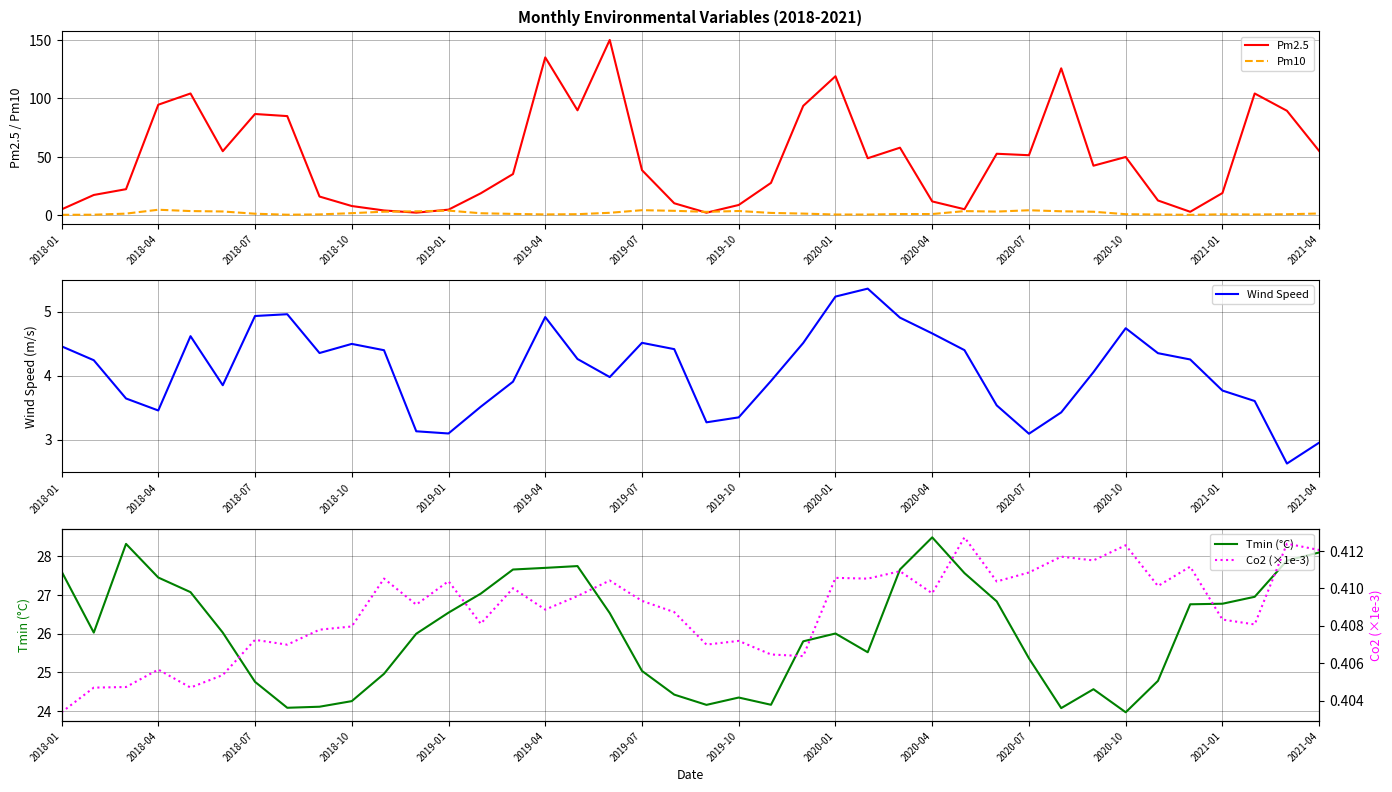

Reading left to right, what are all the values shown in this chart?

Pm2.5: 5.0	17.3	22.3	94.7	104.3	54.8	86.7	84.9	16.0	7.9	4.1	2.2	4.7	18.8	35.3	135.2	89.9	150.2	38.6	10.2	2.1	8.8	27.7	93.7	119.1	48.8	57.9	11.8	5.1	52.6	51.4	125.8	42.4	49.9	12.6	2.9	19.0	104.3	89.5	55.0
Pm10: 0.3	0.4	1.3	4.7	3.5	3.2	1.3	0.4	0.7	1.7	3.0	3.3	3.9	1.7	1.1	0.7	0.9	2.1	4.3	3.7	2.9	3.6	2.0	1.4	0.6	0.6	1.0	1.0	3.5	3.1	4.2	3.4	3.0	0.9	0.6	0.3	0.7	0.6	0.8	1.5
Wind Speed: 4.5	4.2	3.6	3.5	4.6	3.9	4.9	5.0	4.4	4.5	4.4	3.1	3.1	3.5	3.9	4.9	4.3	4.0	4.5	4.4	3.3	3.3	3.9	4.5	5.2	5.4	4.9	4.7	4.4	3.5	3.1	3.4	4.1	4.7	4.4	4.3	3.8	3.6	2.6	3.0
Tmin (°C): 27.6	26.0	28.3	27.4	27.1	26.0	24.8	24.1	24.1	24.3	25.0	26.0	26.5	27.0	27.7	27.7	27.7	26.5	25.0	24.4	24.2	24.3	24.2	25.8	26.0	25.5	27.7	28.5	27.6	26.8	25.4	24.1	24.6	24.0	24.8	26.8	26.8	27.0	27.9	28.1
Co2 (×1e-3): 0.4	0.4	0.4	0.4	0.4	0.4	0.4	0.4	0.4	0.4	0.4	0.4	0.4	0.4	0.4	0.4	0.4	0.4	0.4	0.4	0.4	0.4	0.4	0.4	0.4	0.4	0.4	0.4	0.4	0.4	0.4	0.4	0.4	0.4	0.4	0.4	0.4	0.4	0.4	0.4